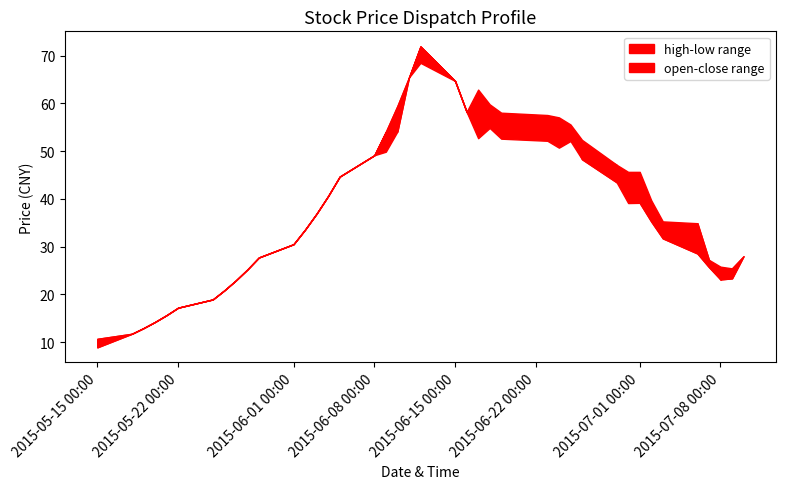

What is the sum of the close values at close and 31?

56.5